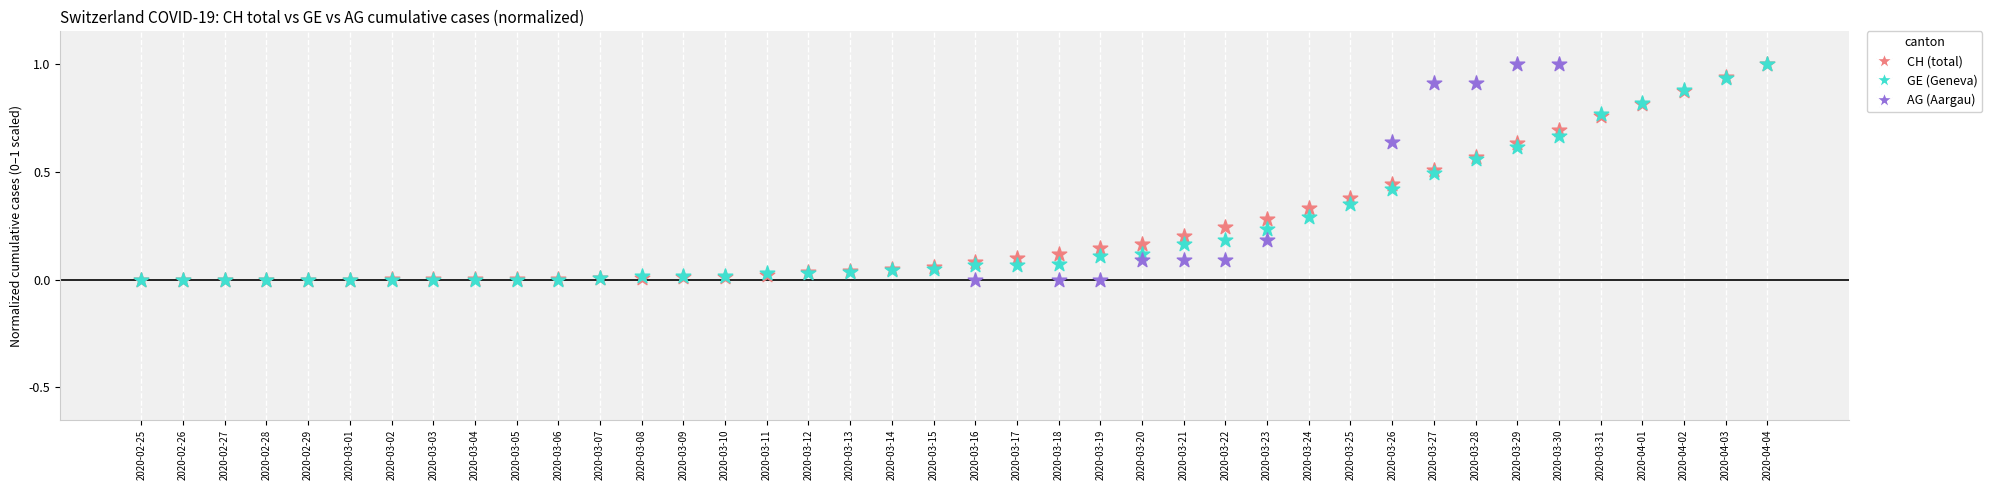

What are all the series names shown in the legend?

CH (total), GE (Geneva), AG (Aargau)